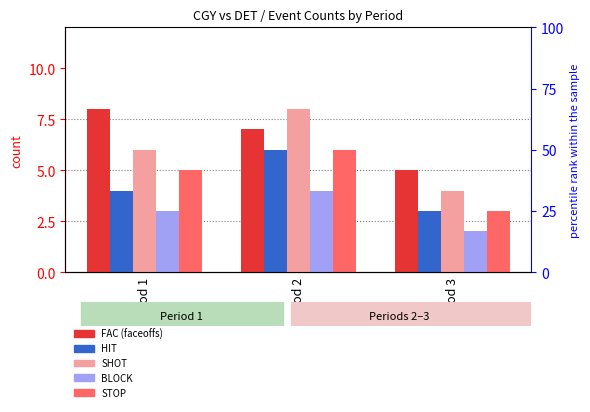

What is the minimum value for FAC?

5